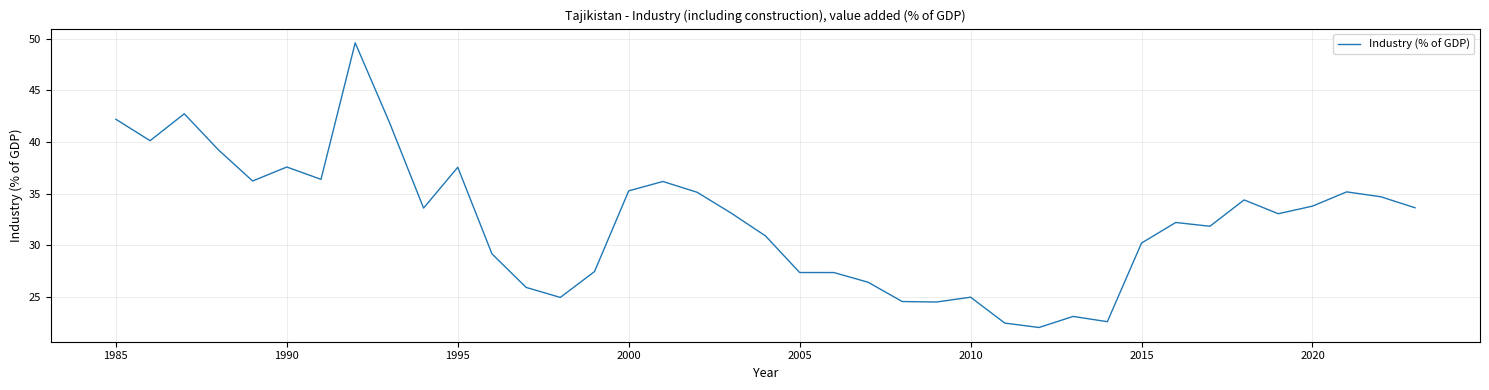

How many lines are shown in the chart?

1